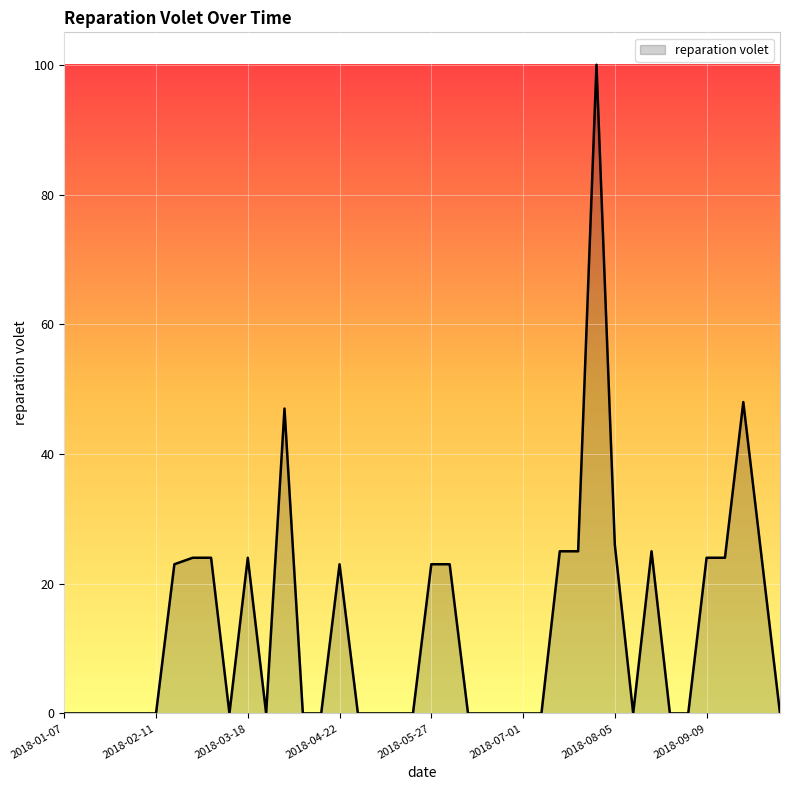

What is the greatest value displayed?

100